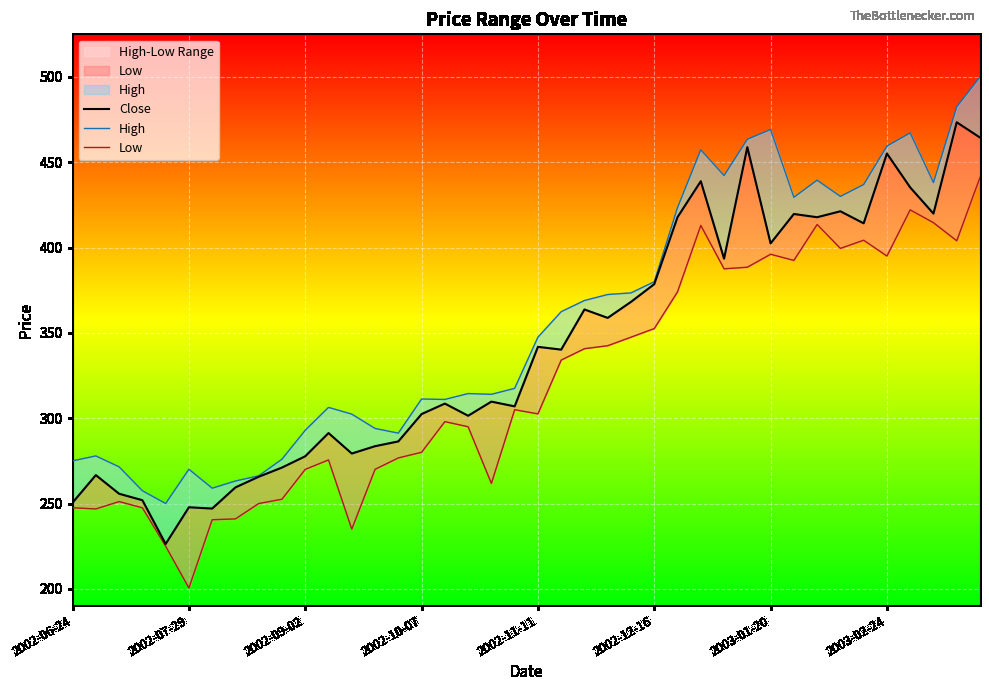

What is the difference between the highest and lowest values at 33?

30.5